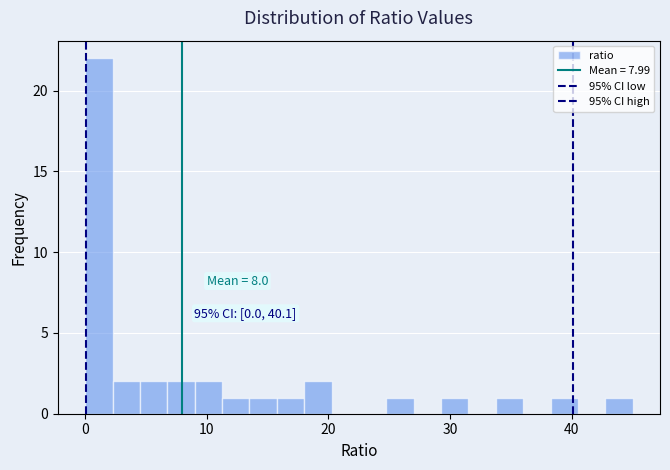

Read against the x-axis, roughly where is the centre of the tallest bar?

1